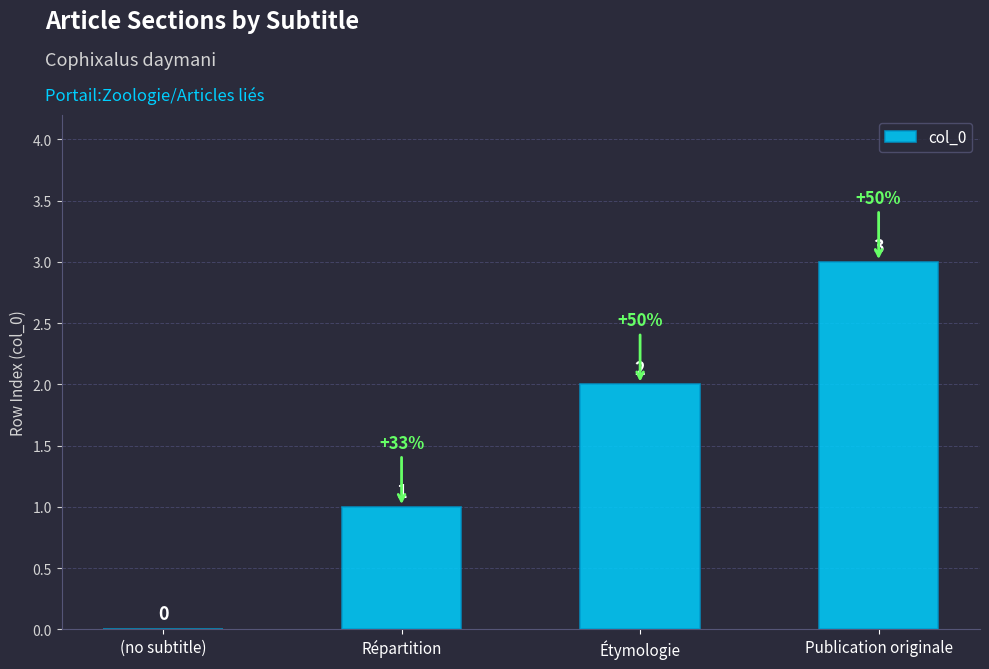

The value at Répartition is 1. True or false?

True